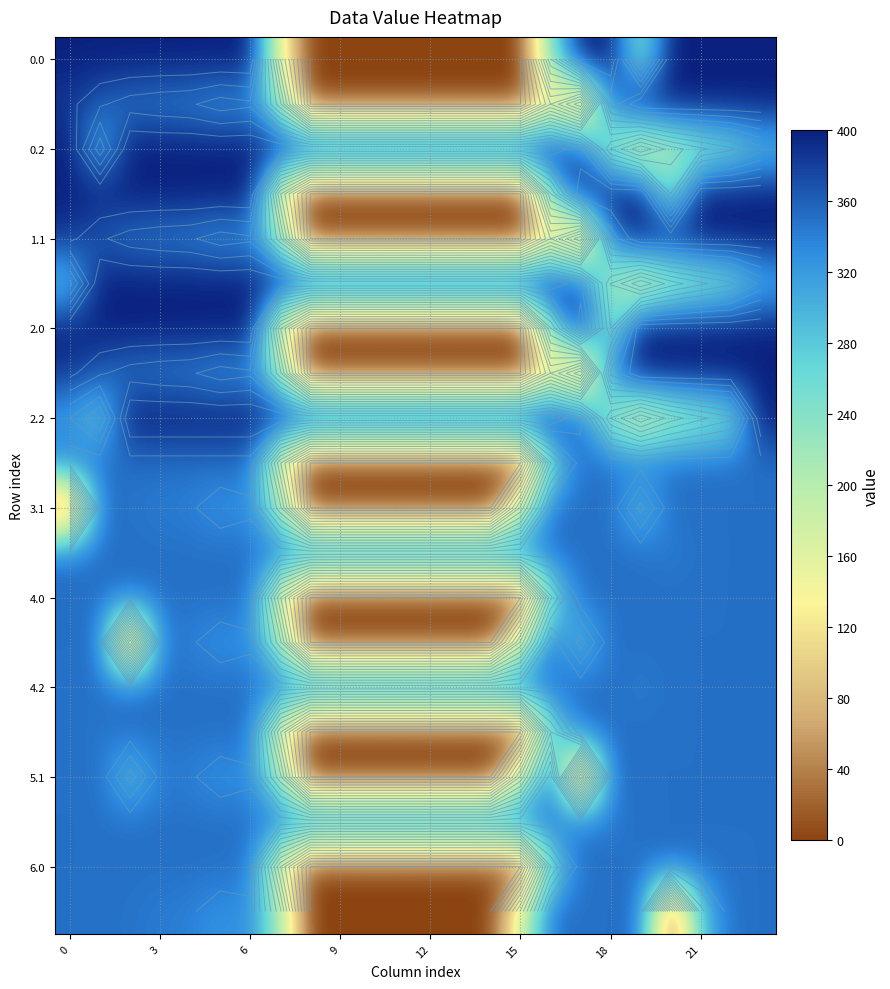

What is the total value across all series at 16?

5781.0